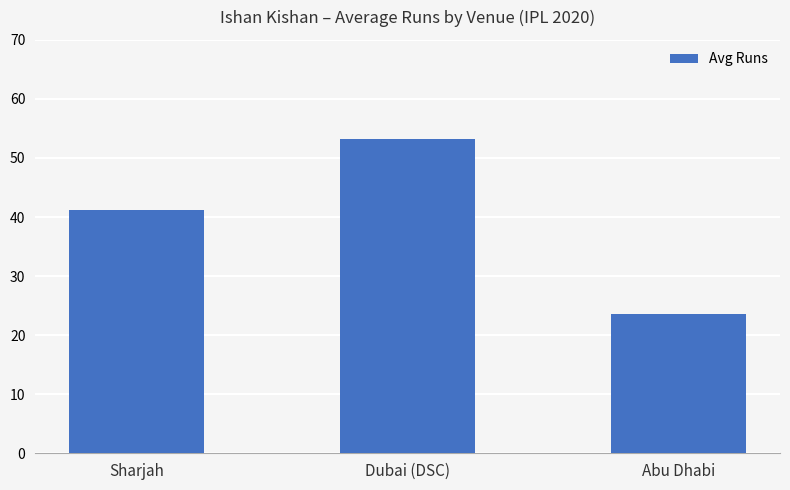

Rank the categories by value from highest to lowest.

Dubai (DSC), Sharjah, Abu Dhabi